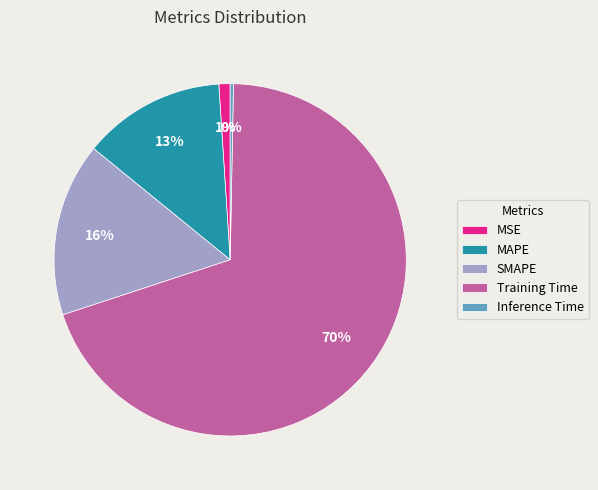

What is the smallest slice in the pie chart?

Inference Time